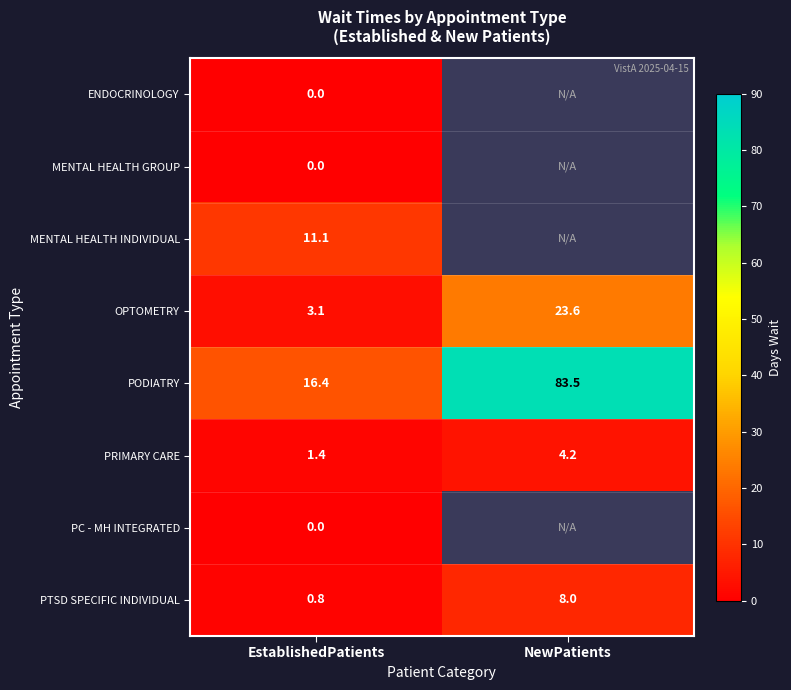

At which label is PTSD SPECIFIC INDIVIDUAL closest to 4?

EstablishedPatients